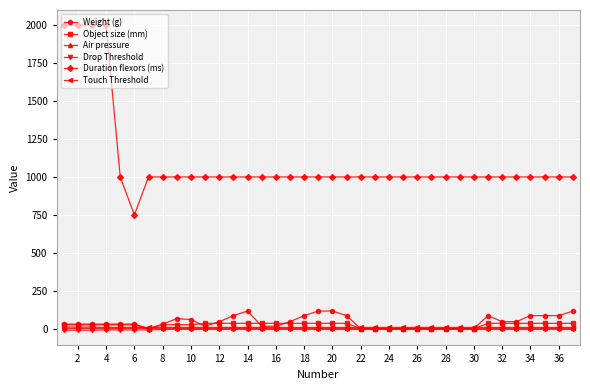

What is the value of the Duration flexors (ms) point at the 26th from the left?

1000.0